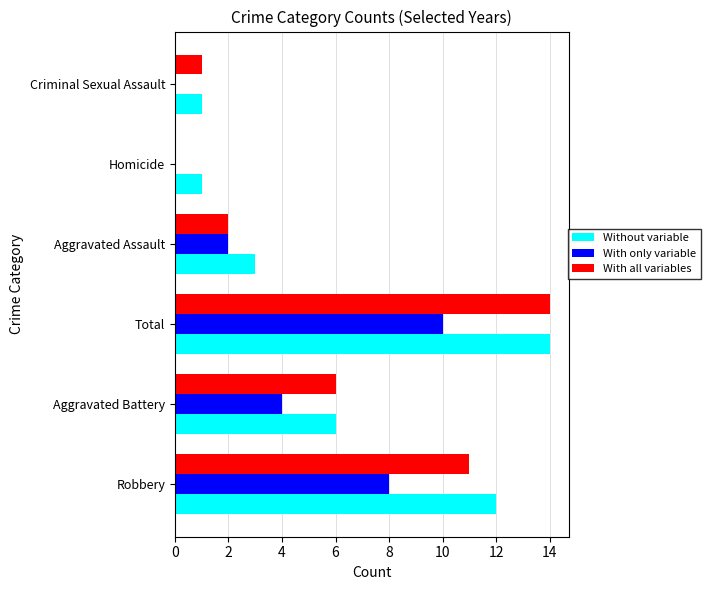

Is it true that With only variable equals 8 at Robbery?

True